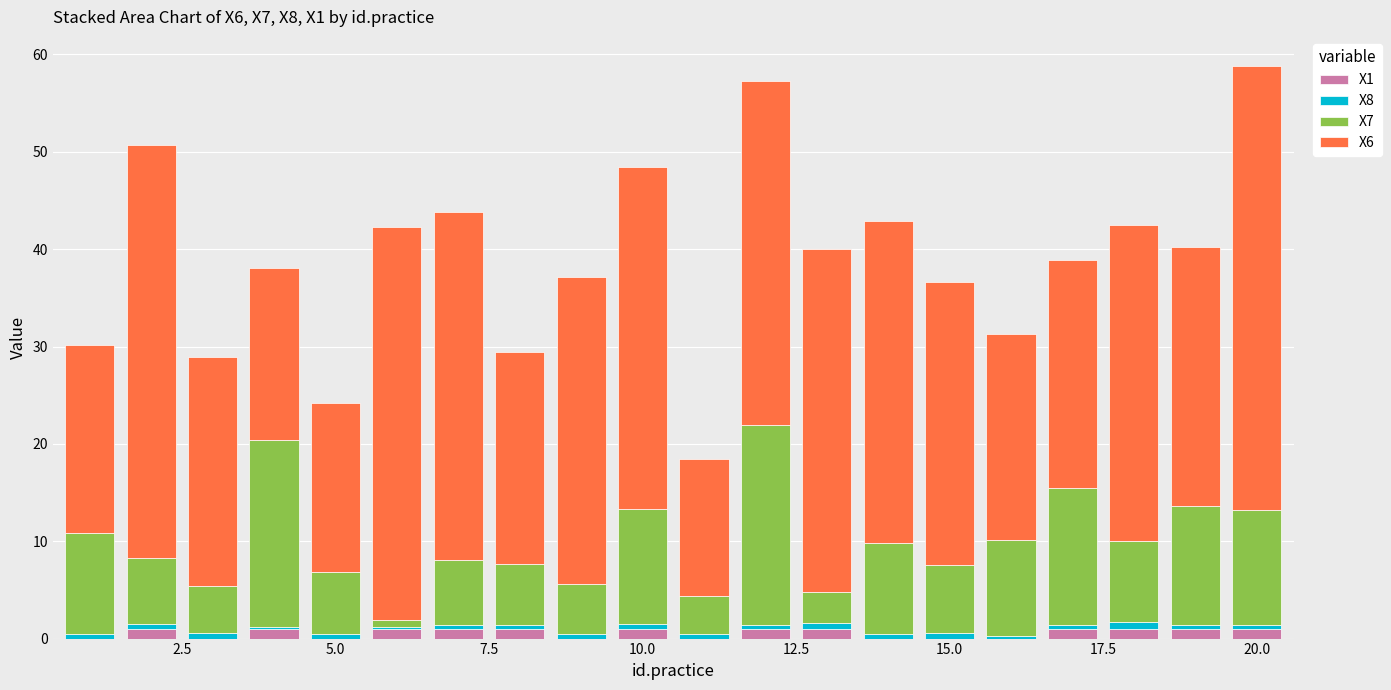

What are all the series names shown in the legend?

X1, X8, X7, X6